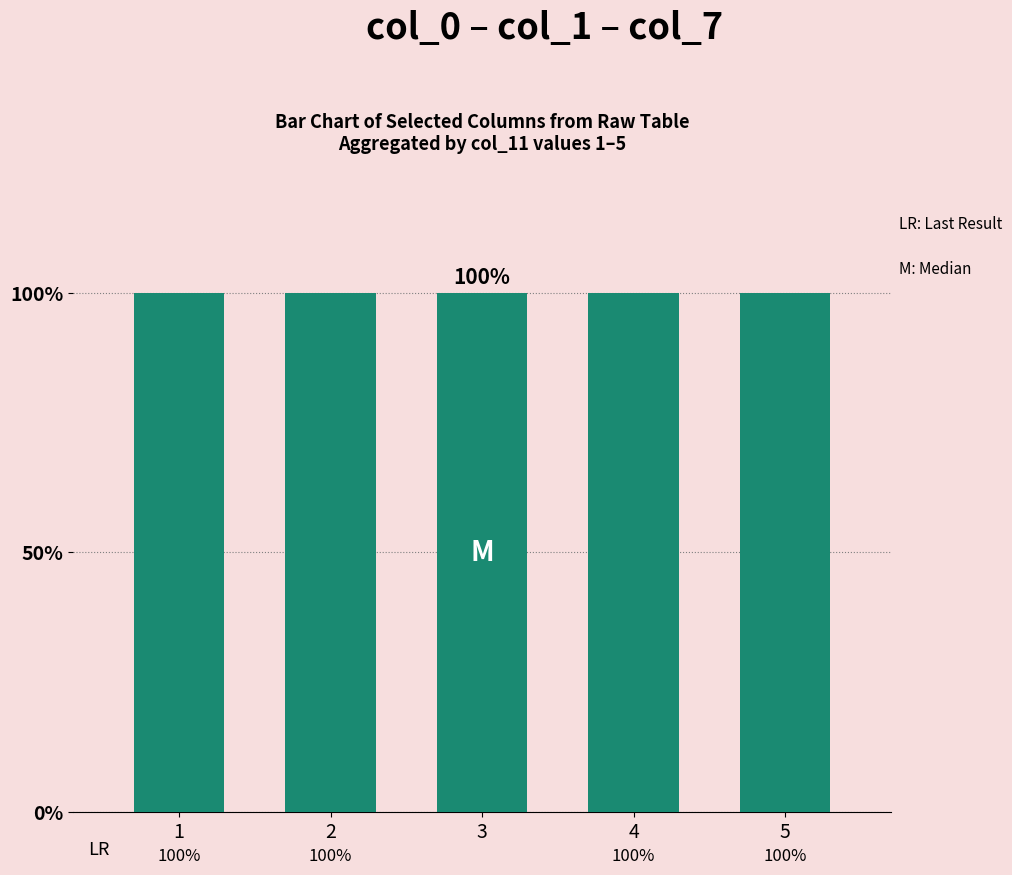

True or false: col_14 has a value of 1.6 at 6.

False